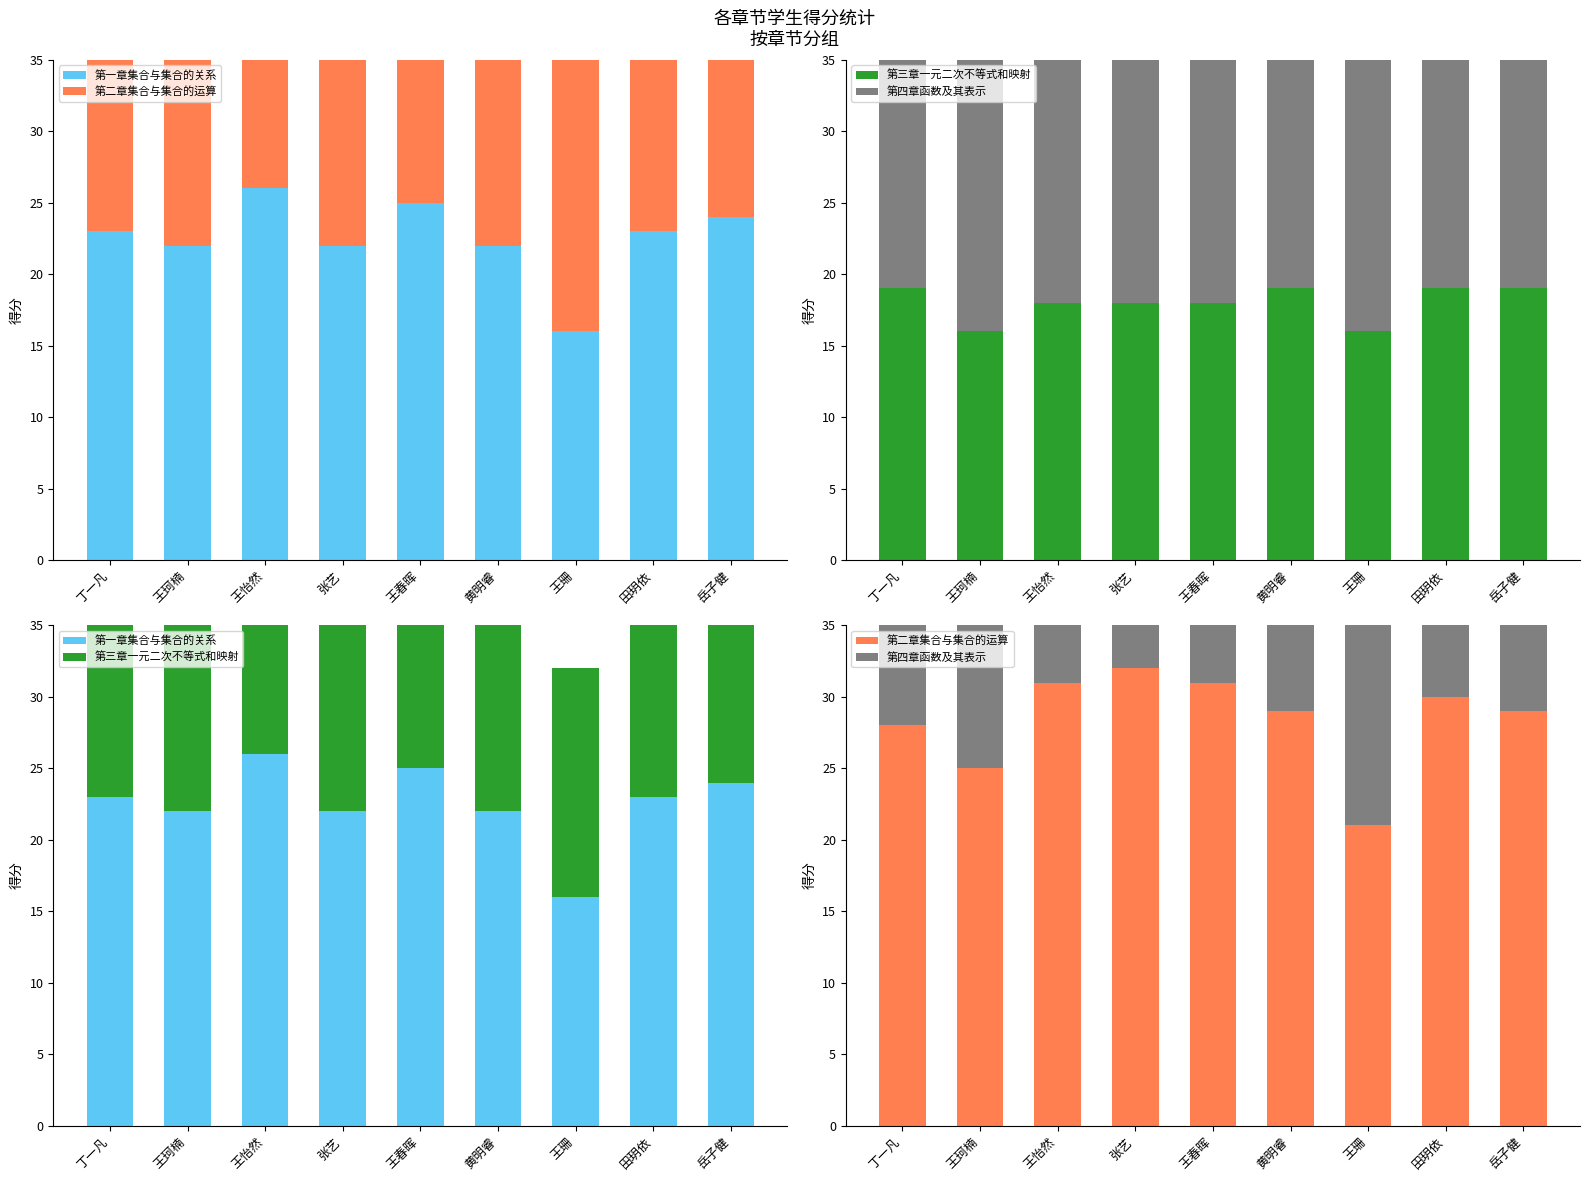

What is the difference between the 第二章集合与集合的运算 values at 王珂楠 and 张艺?

7